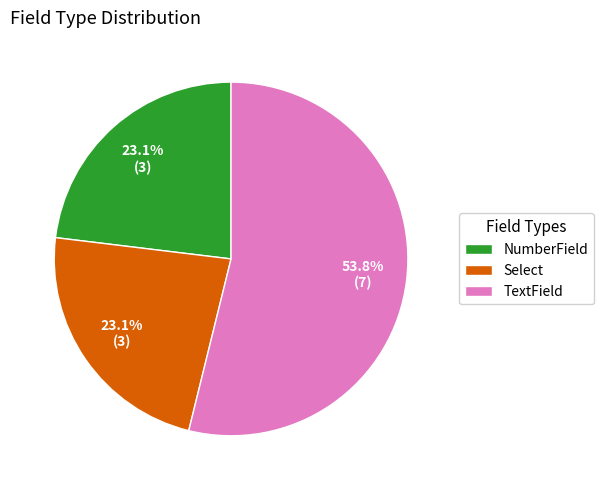

Is it true that NumberField is 23% of the pie?

True